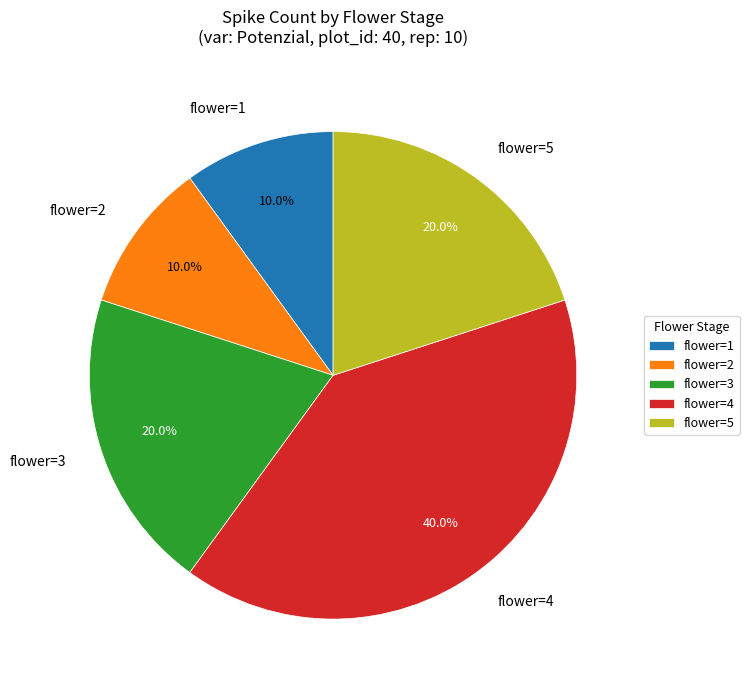

Approximately how many times larger is the value at flower=2 compared to flower=1?

1.0